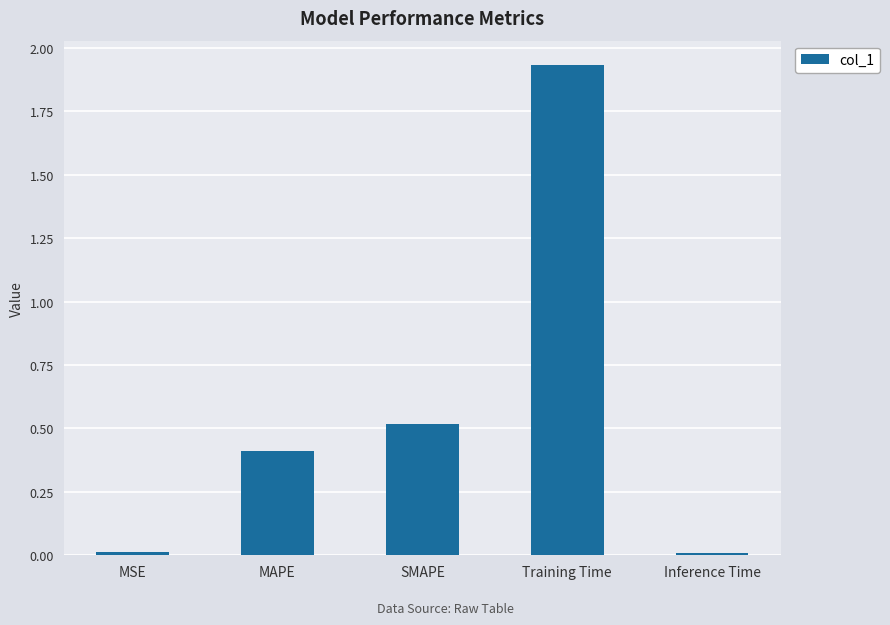

Which category has the highest value across all series?

Training Time